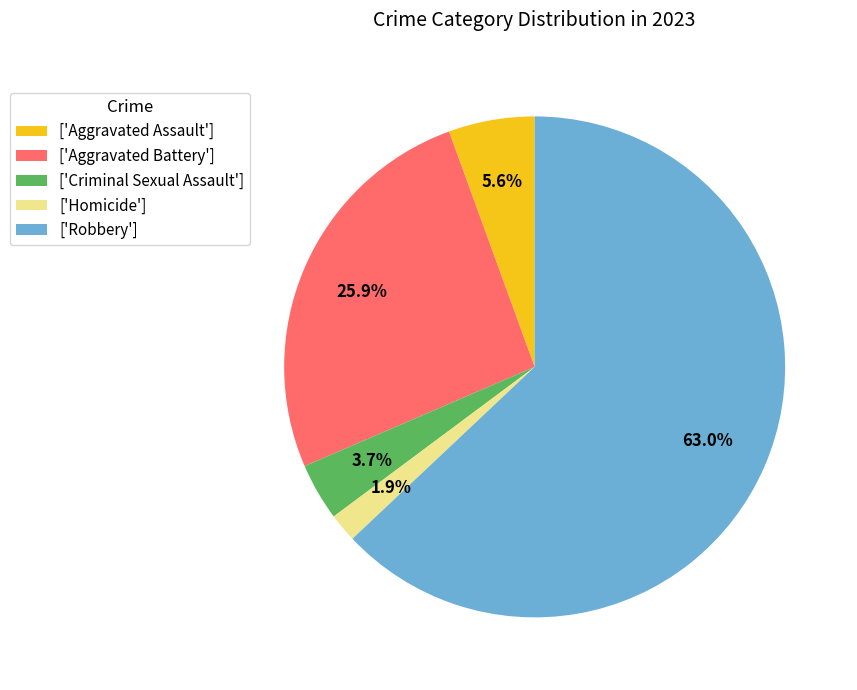

How many slices are in this pie chart?

5